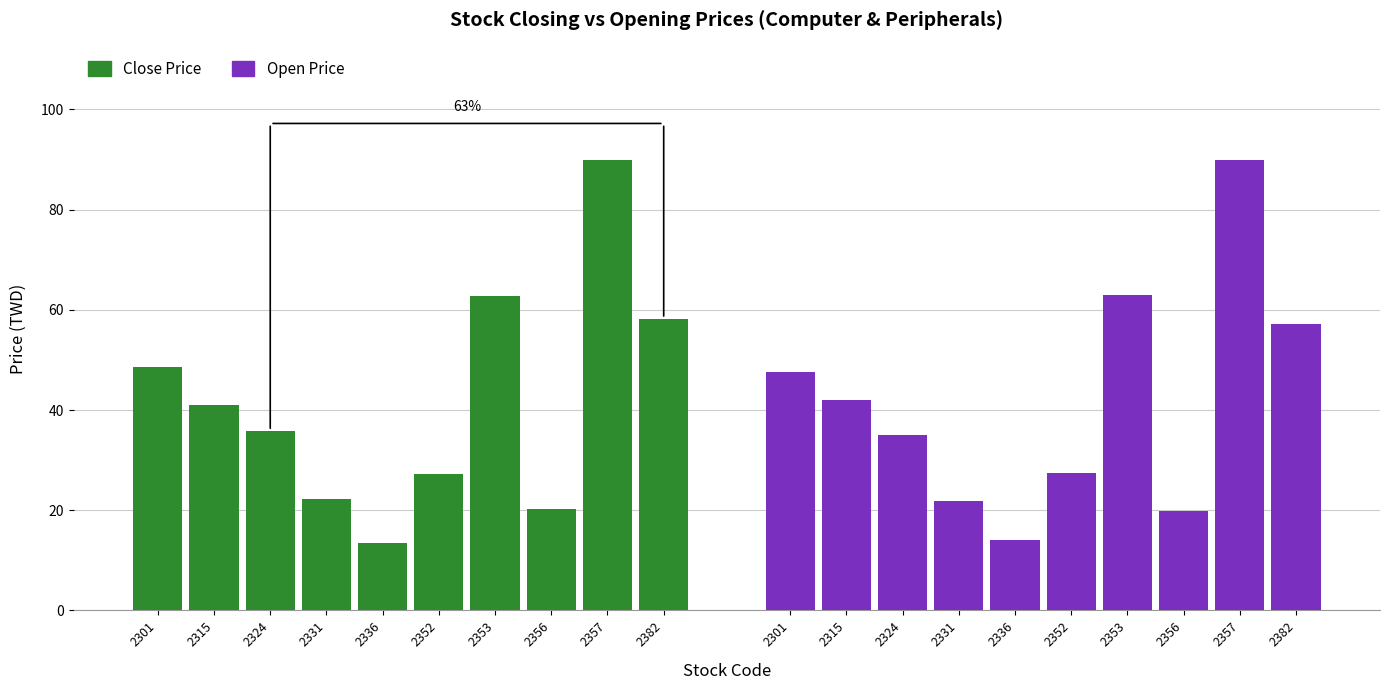

The value of Open Price at 2357 is 31.2. True or false?

False